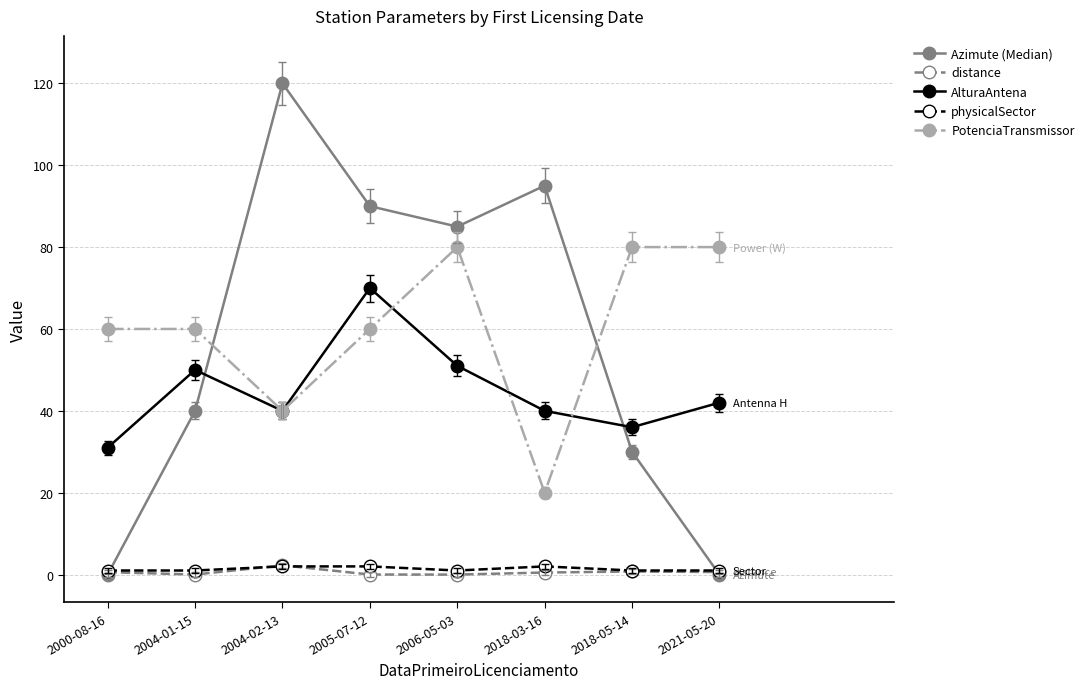

What is the label of the 8th point from the right?

2000-08-16